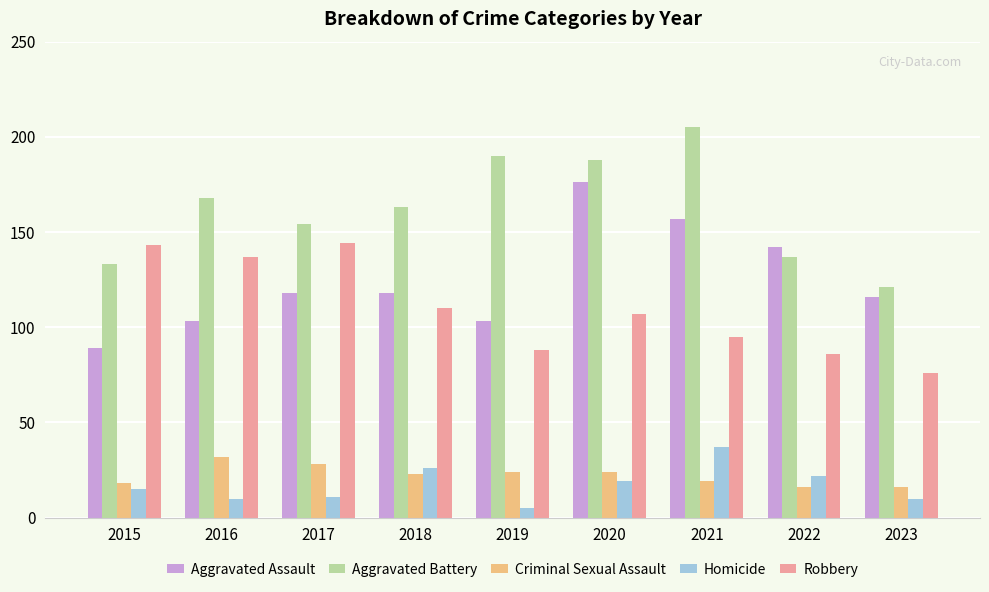

What is the maximum value shown in the chart?

205